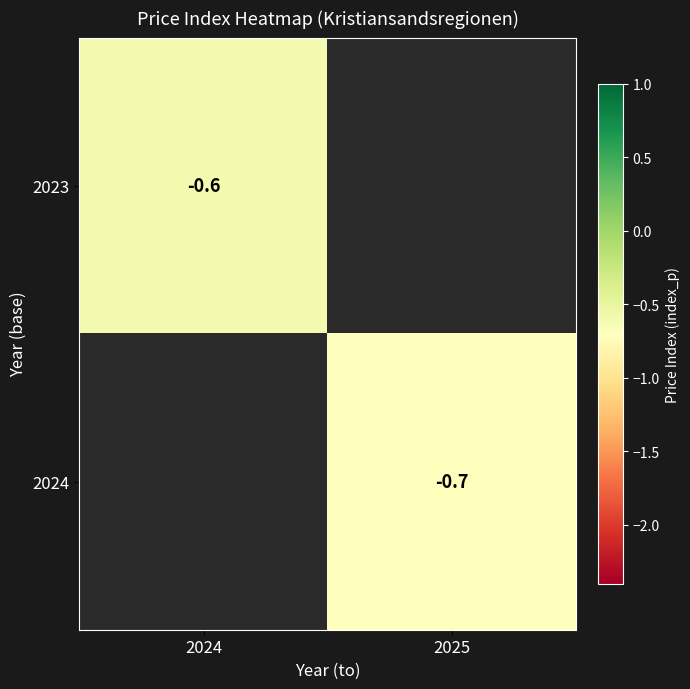

The value of 2023 at 2024 is -0.6. True or false?

True